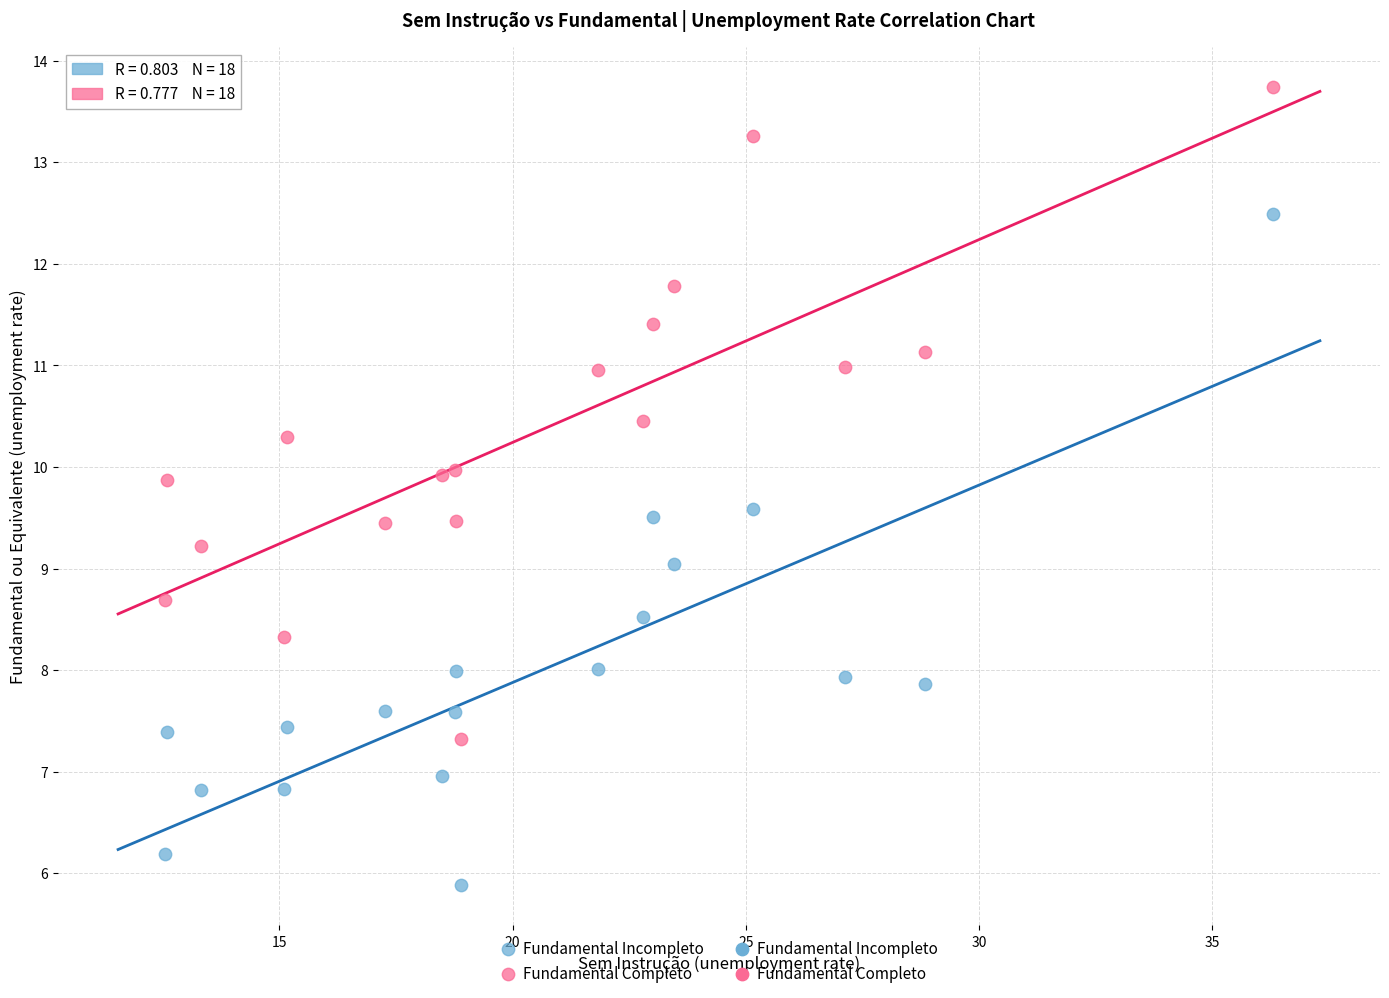

Which series contains the lowest Y value?

Fundamental Incompleto